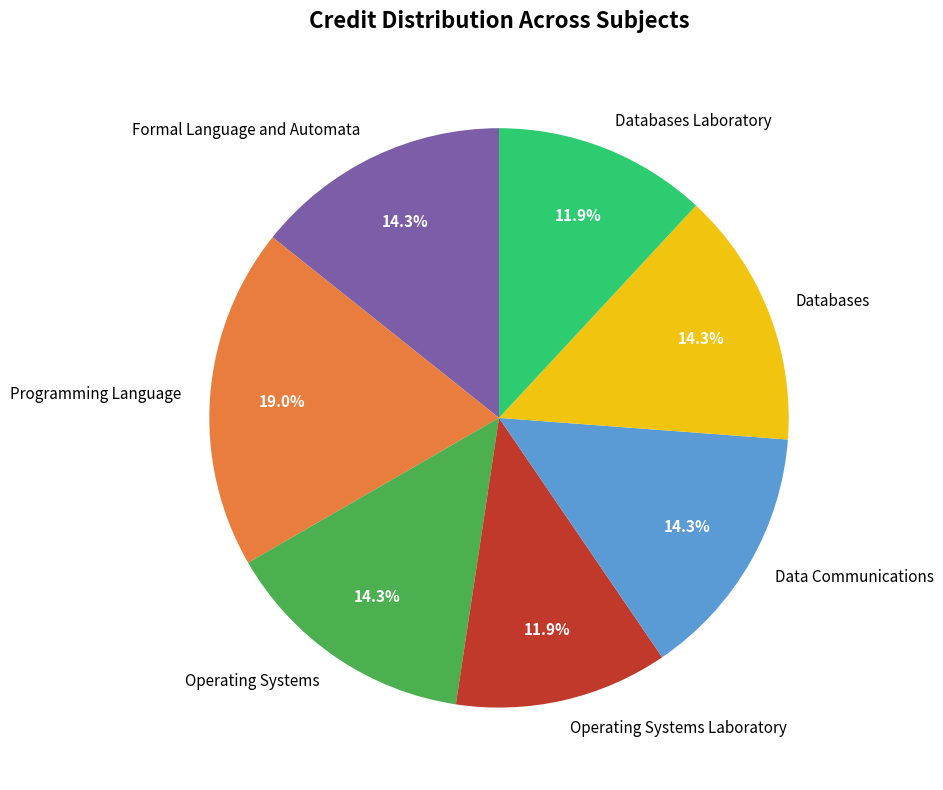

Does any single category account for the majority?

No